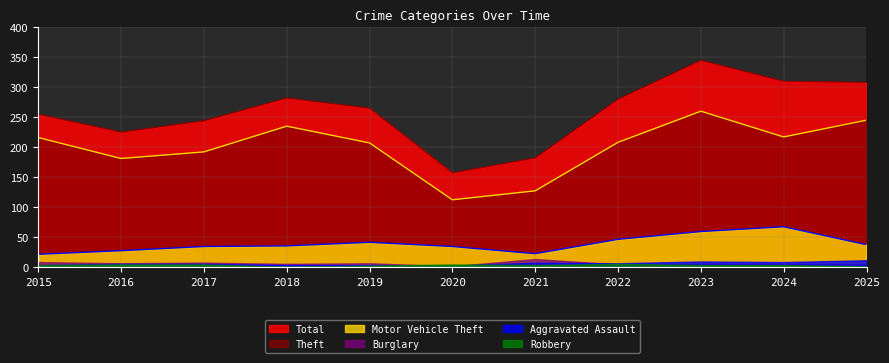

At how many categories does at least one series exceed 296?

3